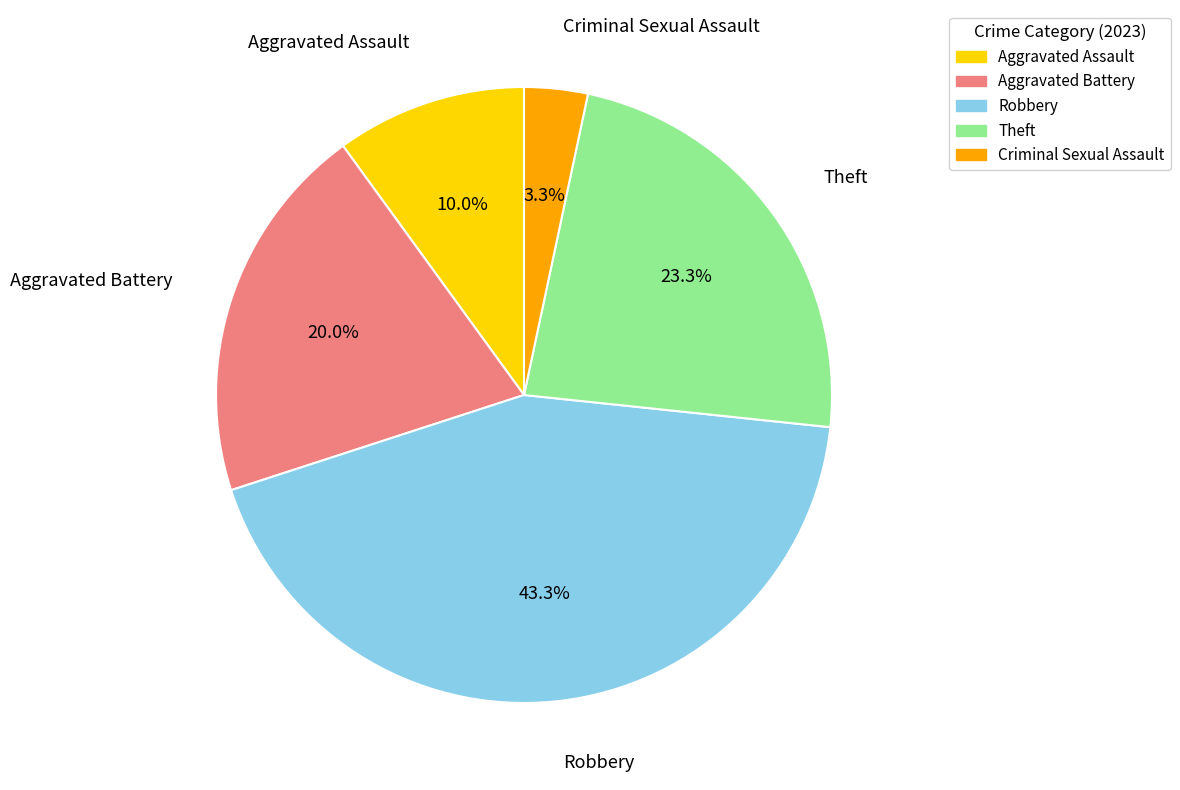

Is Robbery the majority of the pie?

No